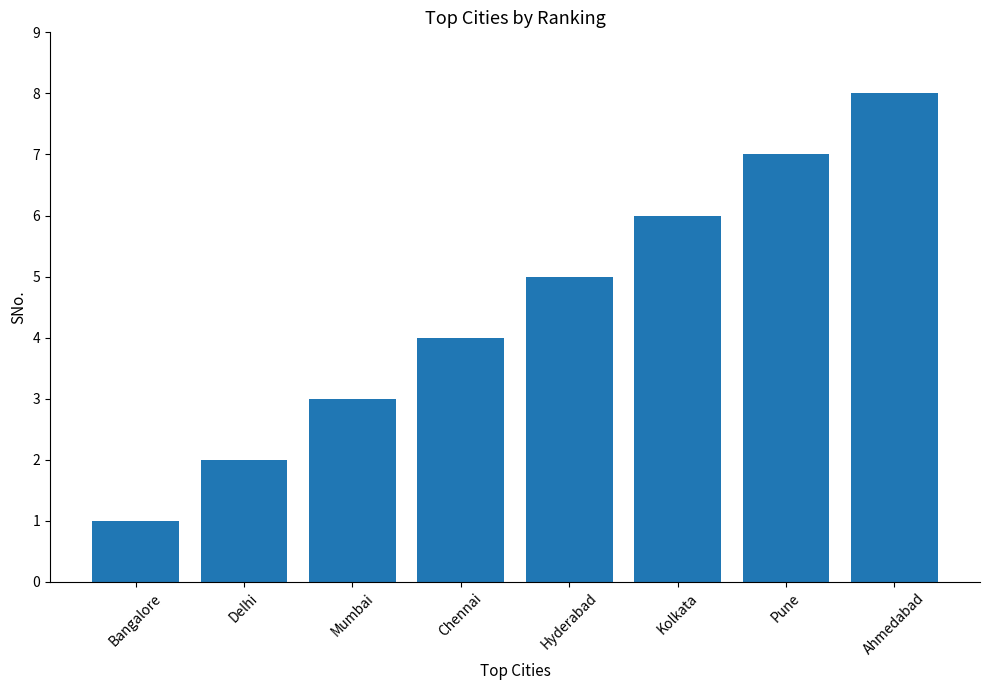

True or false: the data shows 1 at Mumbai.

False